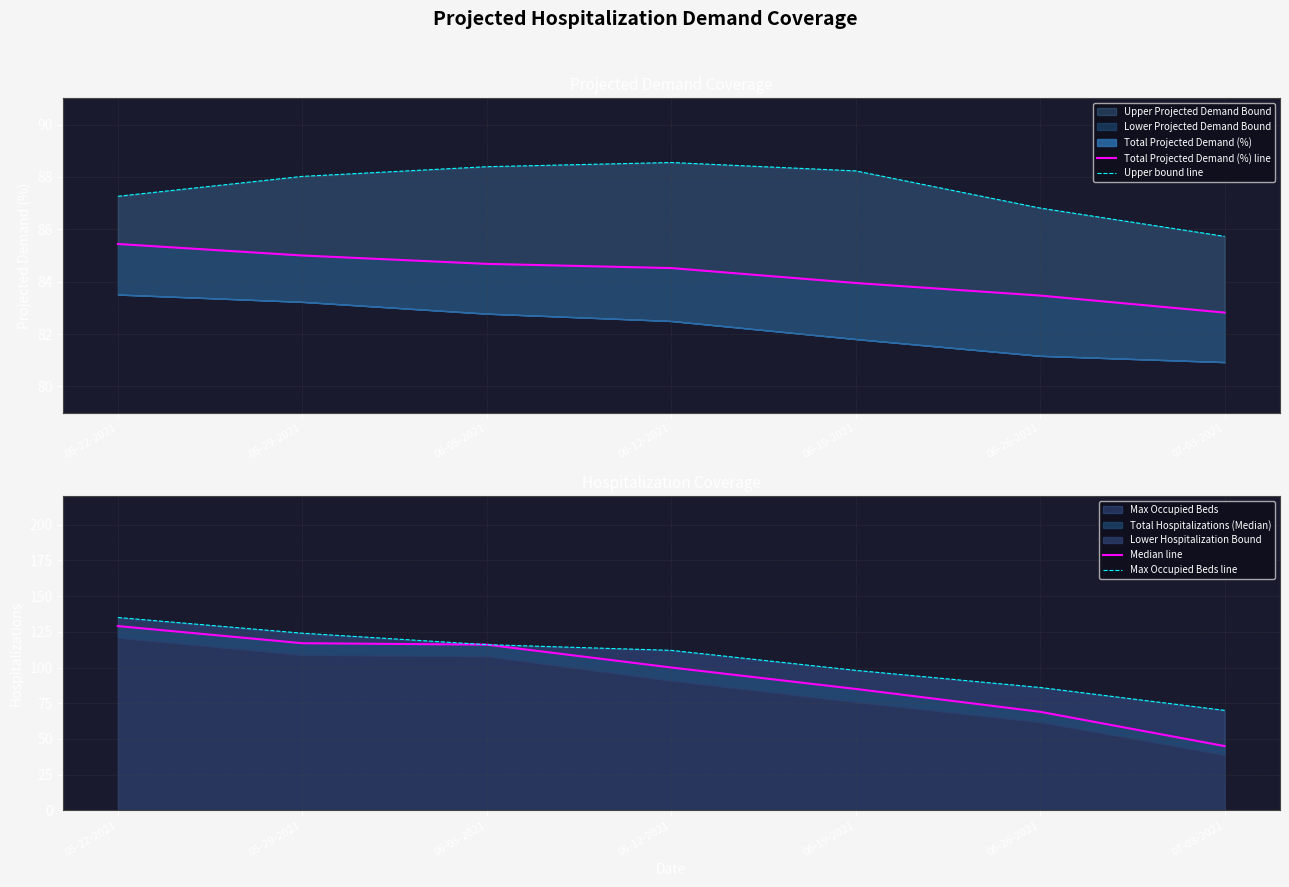

At which label is Median line closest to 87?

06-19-2021